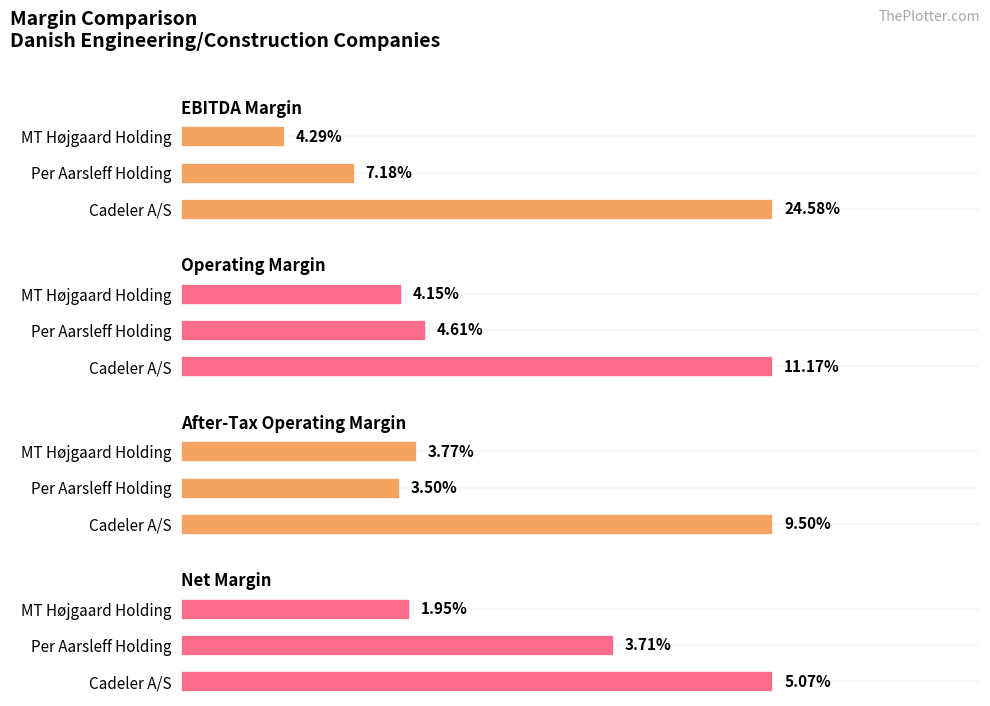

How many groups of bars are there?

3